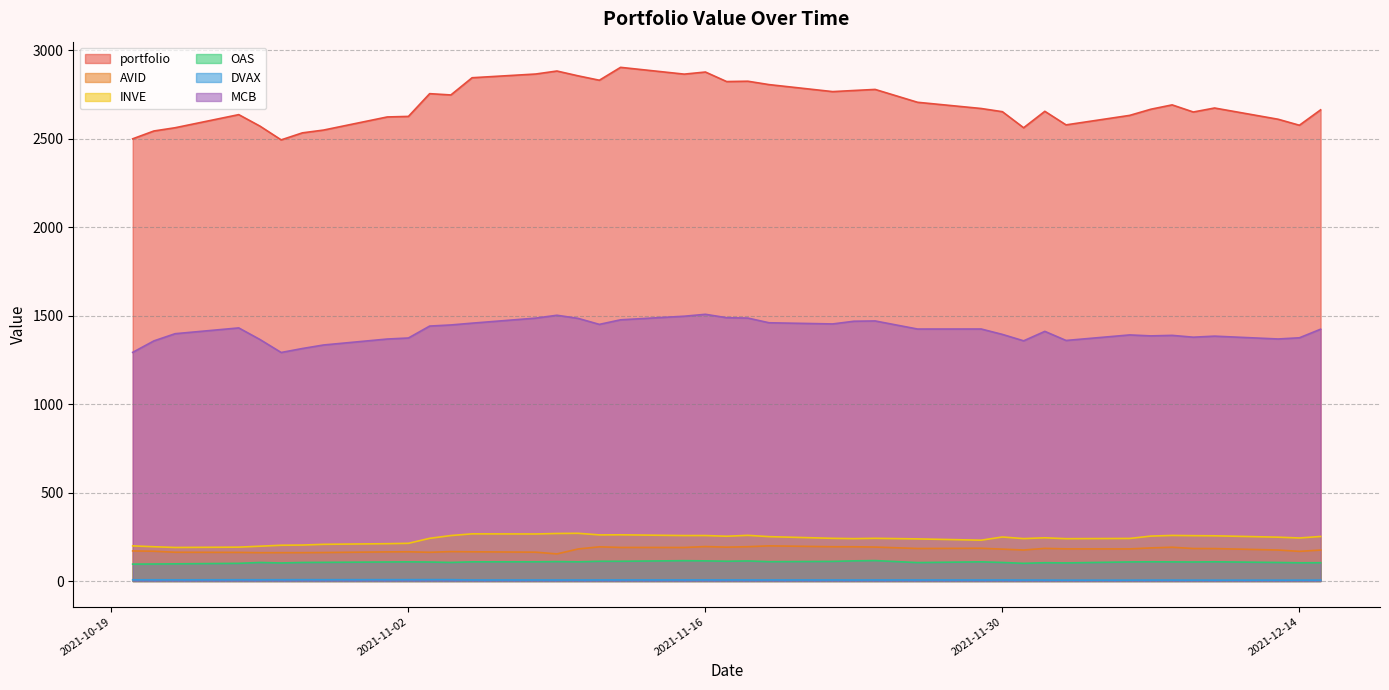

At which category is the sum across all series the highest?

2021-11-16